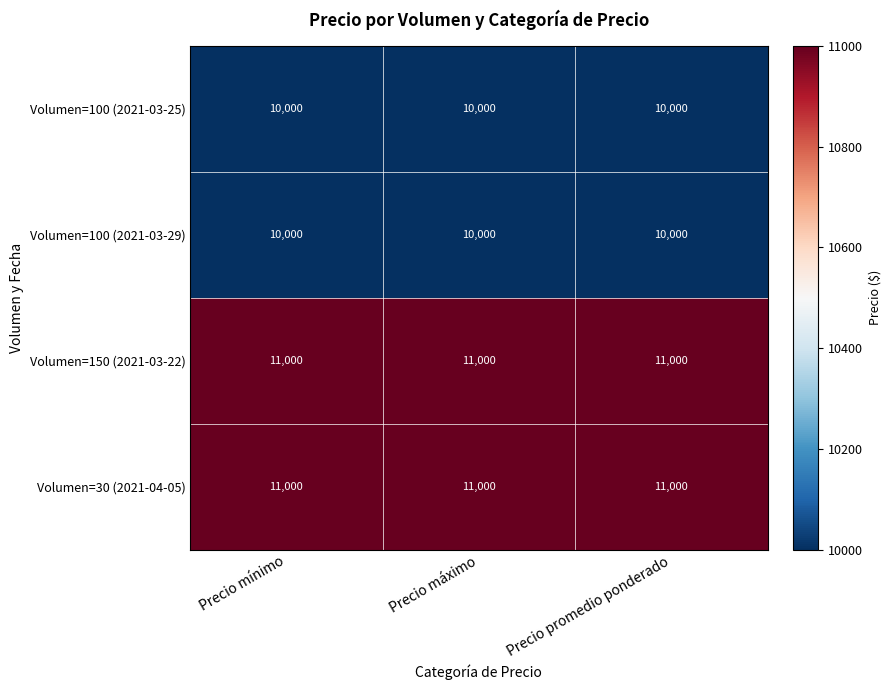

At how many categories does at least one series exceed 10058?

3